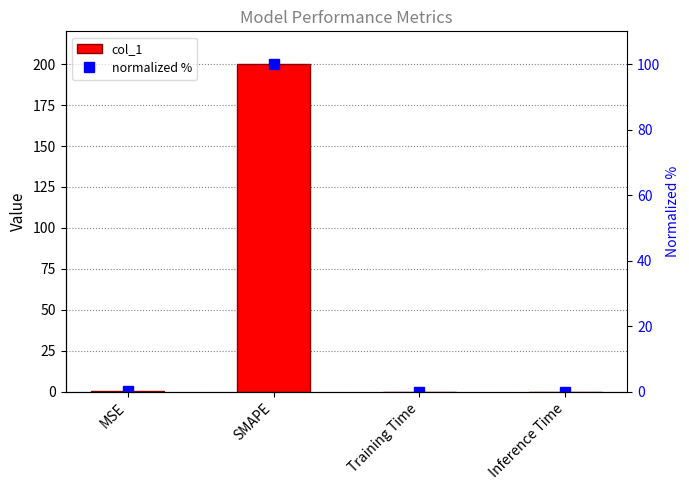

What is the value of the col_1 bar at the 1st from the left?

0.2